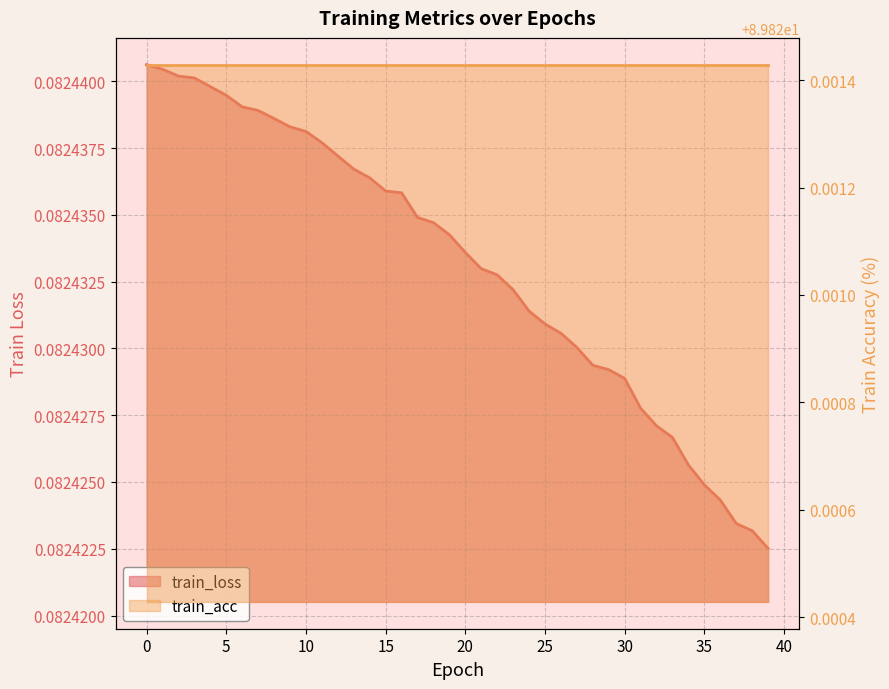

Between 20 and 33, which is larger?

20